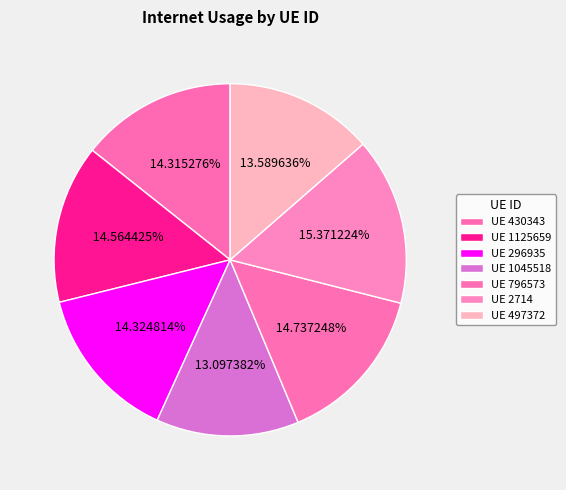

How many slices are in this pie chart?

7